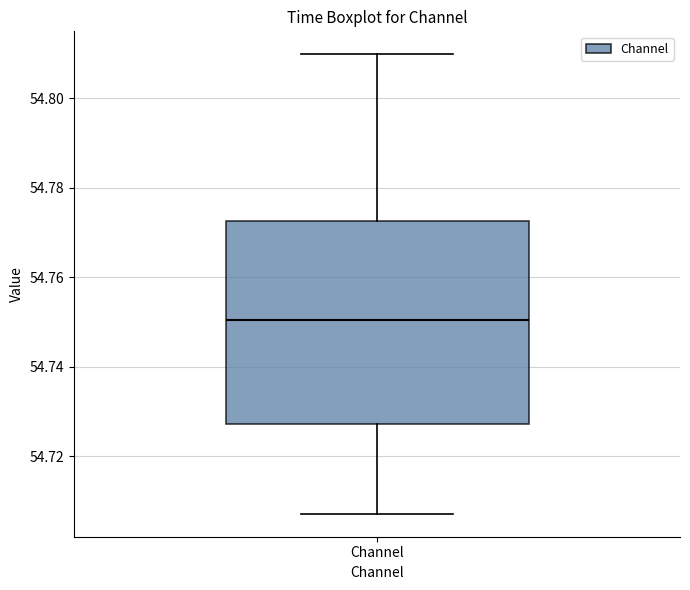

Read this box plot against the y-axis: the position of the median line, the range covered by the box, and the ends of both whiskers. The values are not printed on the chart, so give them approximately, as read against the axis.

median 54.750, box 54.728 to 54.772, whiskers 54.708 to 54.810